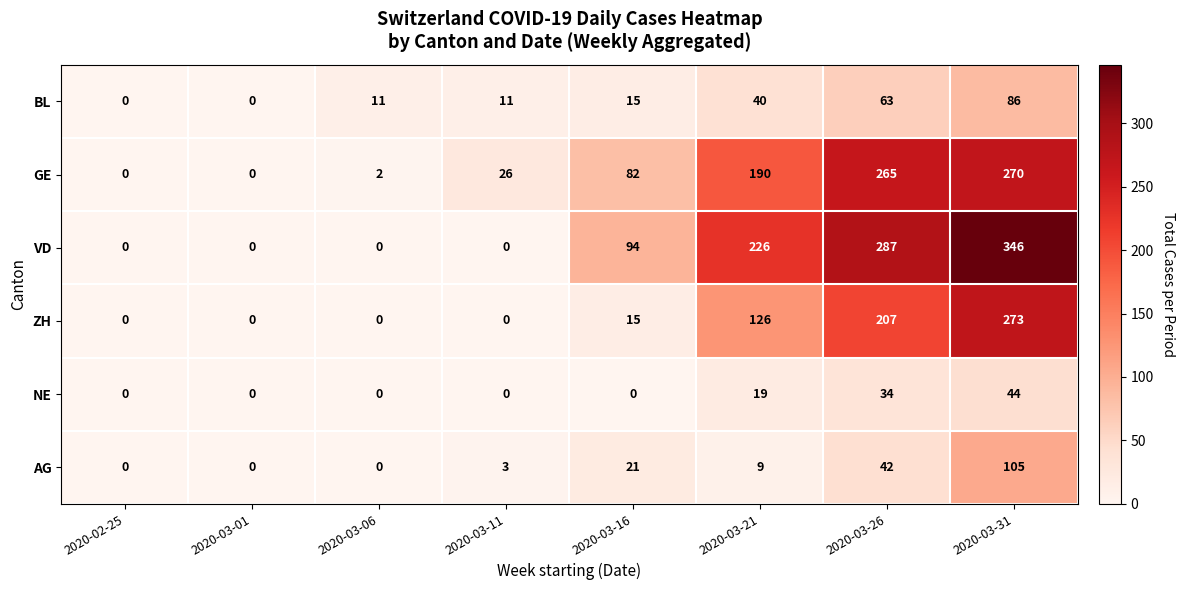

What is the difference between the maximum and second lowest values in the ZH series?

273